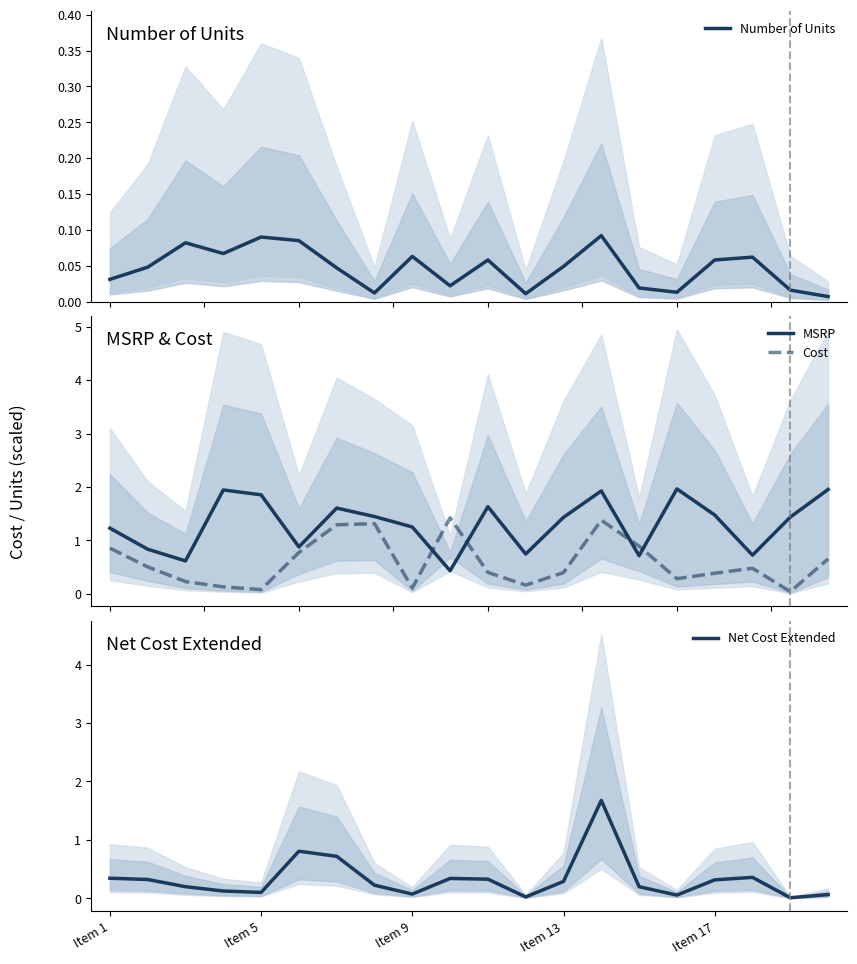

True or false: Cost and MSRP intersect in this chart.

True